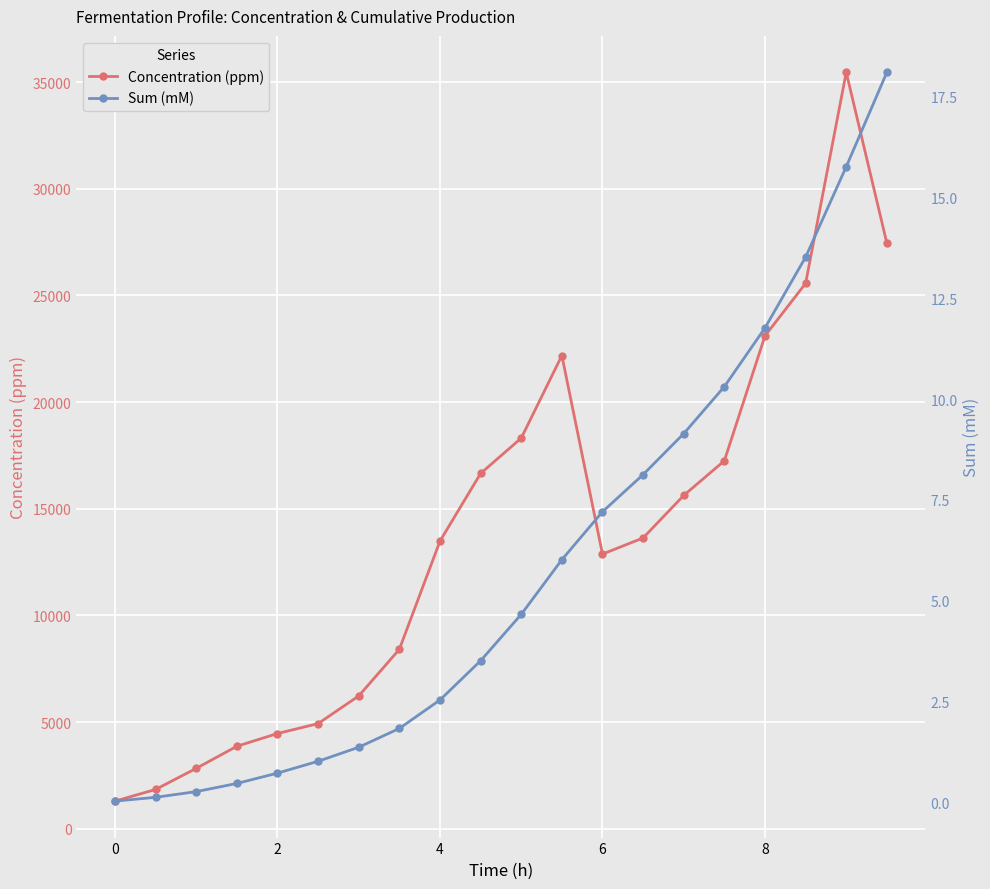

The value of Concentration (ppm) at 8 is 23104.5. True or false?

True